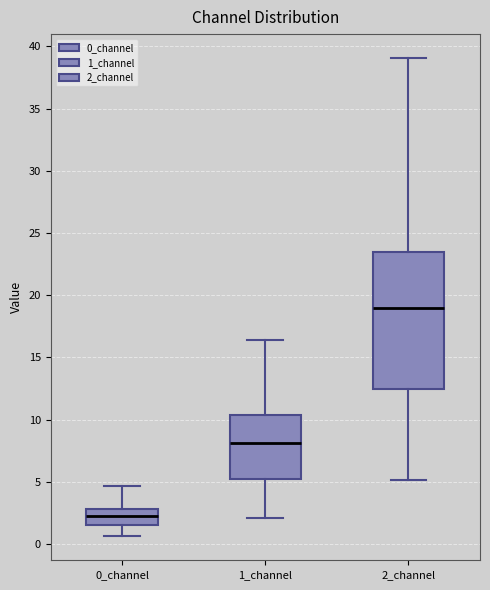

Where does the lower whisker of the box for 0_channel end on the y-axis? The values are not printed on the chart, so give them approximately, as read against the axis.

0.5